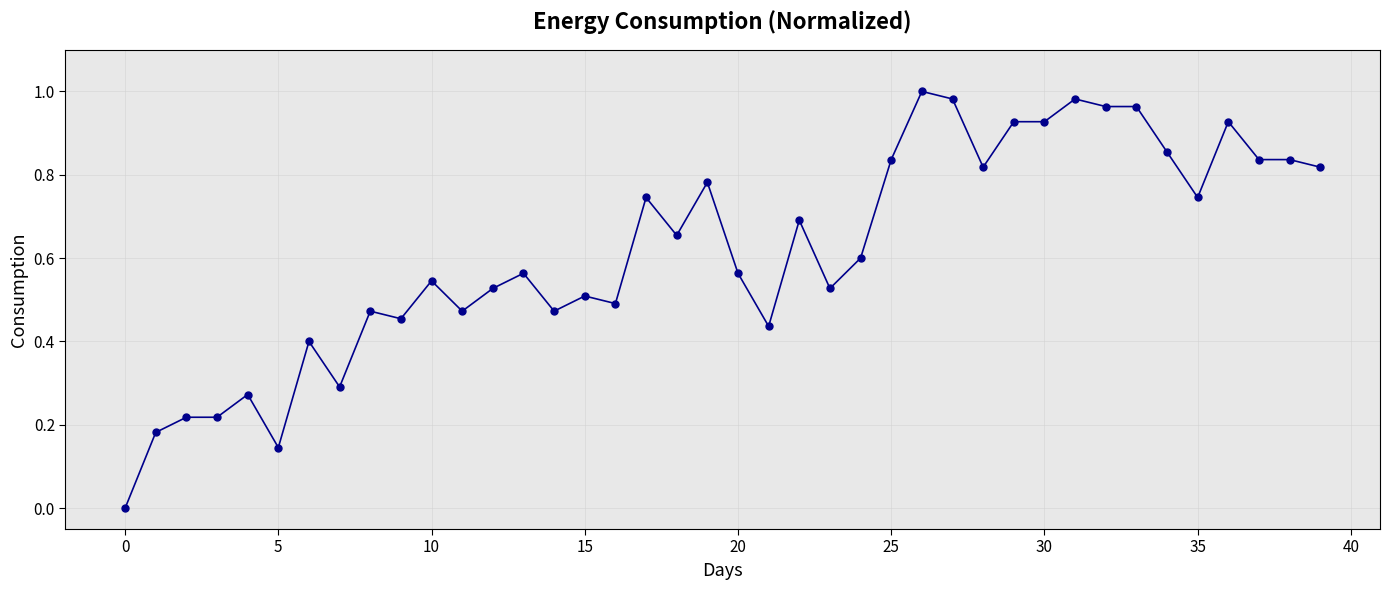

What is the sum of all values?

24.7